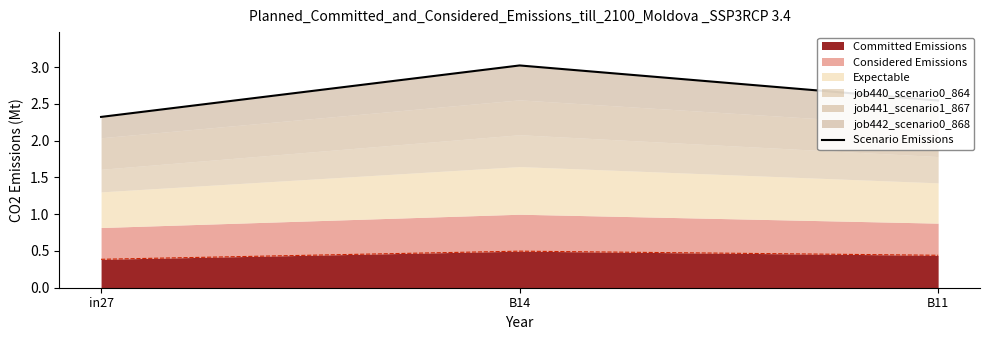

How many lines are shown in the chart?

1